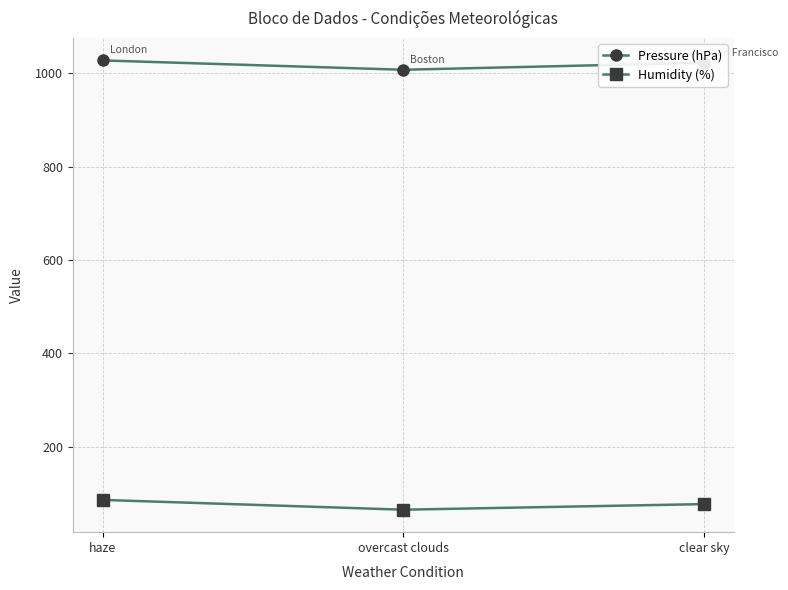

Rank the series at overcast clouds from highest to lowest value.

Pressure (hPa), Humidity (%)